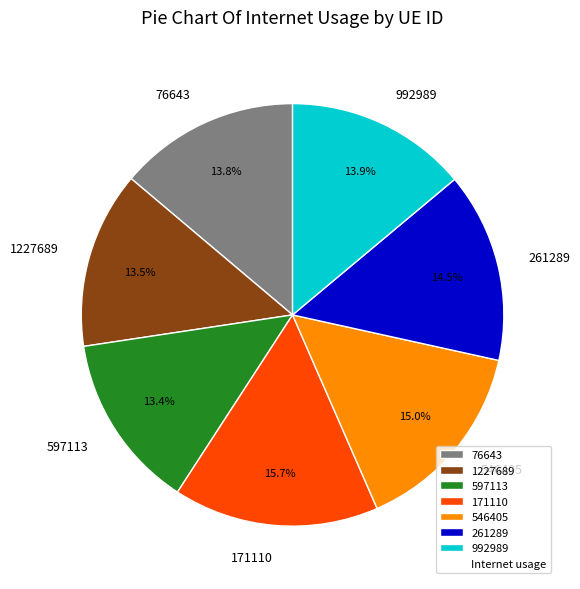

Which slice is the largest?

171110